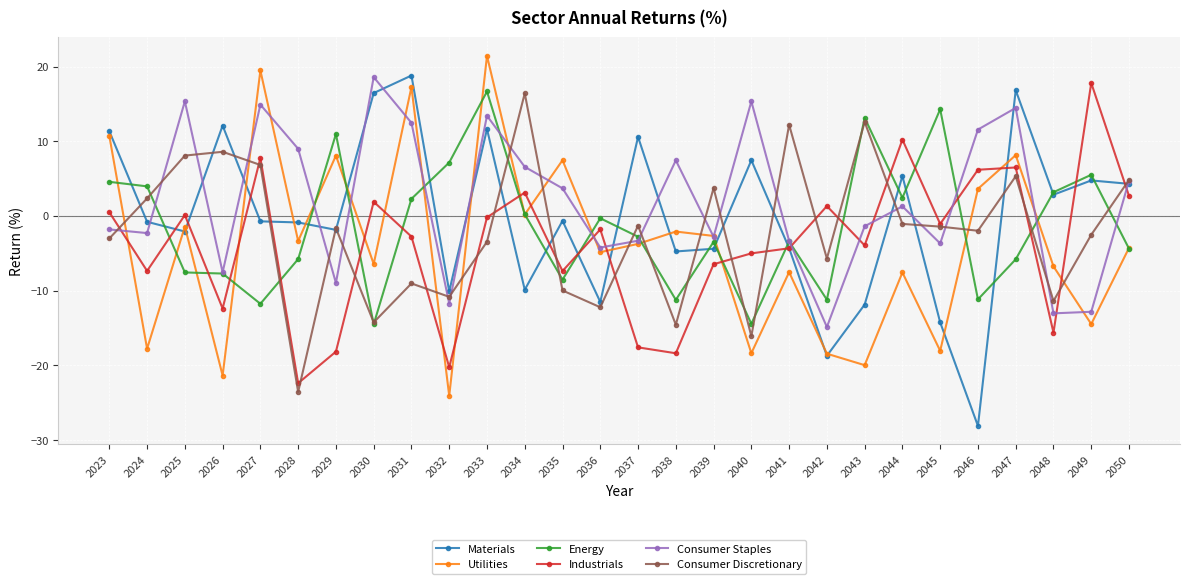

Between 2033 and 2044, which series saw the biggest shift?

Utilities